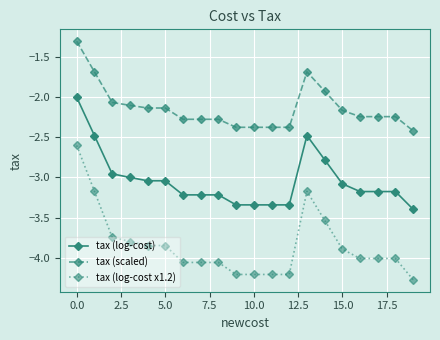

What is the maximum value shown in the chart?

-1.3